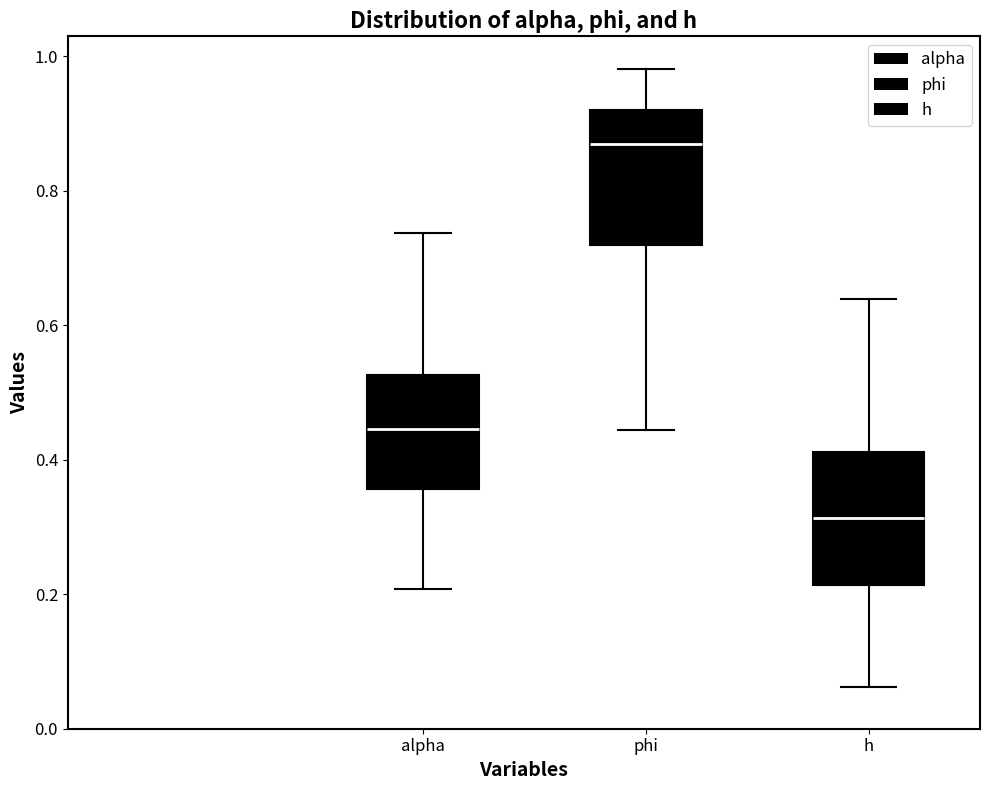

Reading left to right, transcribe this box plot: for each box, give where its median line is, the range the box spans, and where its two whiskers end, as read against the y-axis. The values are not printed on the chart, so give them approximately, as read against the axis.

alpha: median 0.44, box 0.36 to 0.52, whiskers 0.20 to 0.74
phi: median 0.86, box 0.72 to 0.92, whiskers 0.44 to 0.98
h: median 0.32, box 0.22 to 0.42, whiskers 0.06 to 0.64